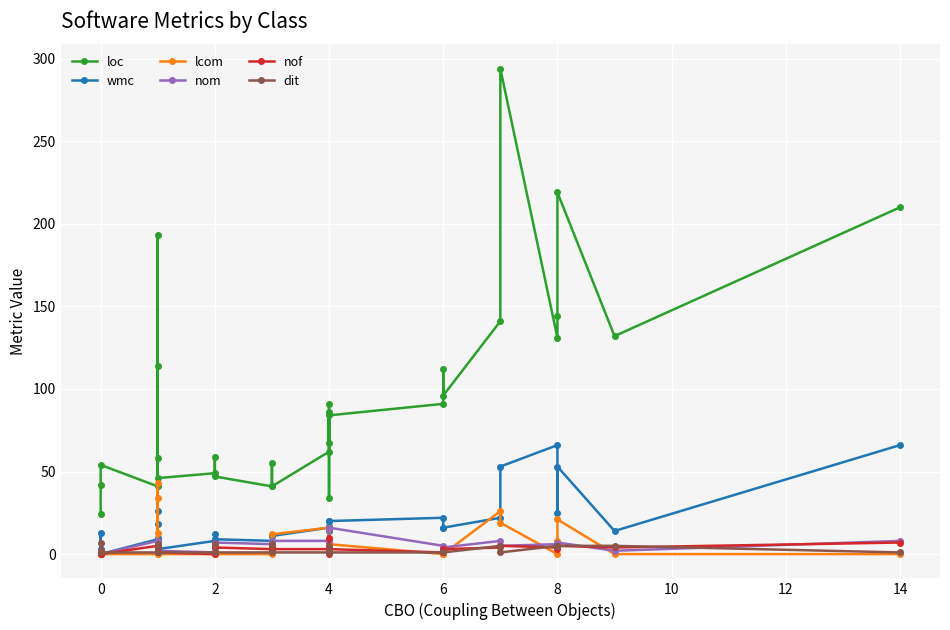

How many lines are shown in the chart?

6